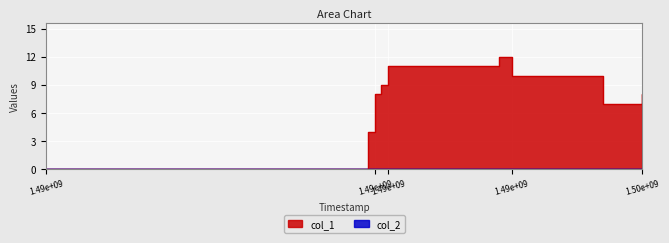

Read the value at 1.49e+09, to the nearest 10.

10